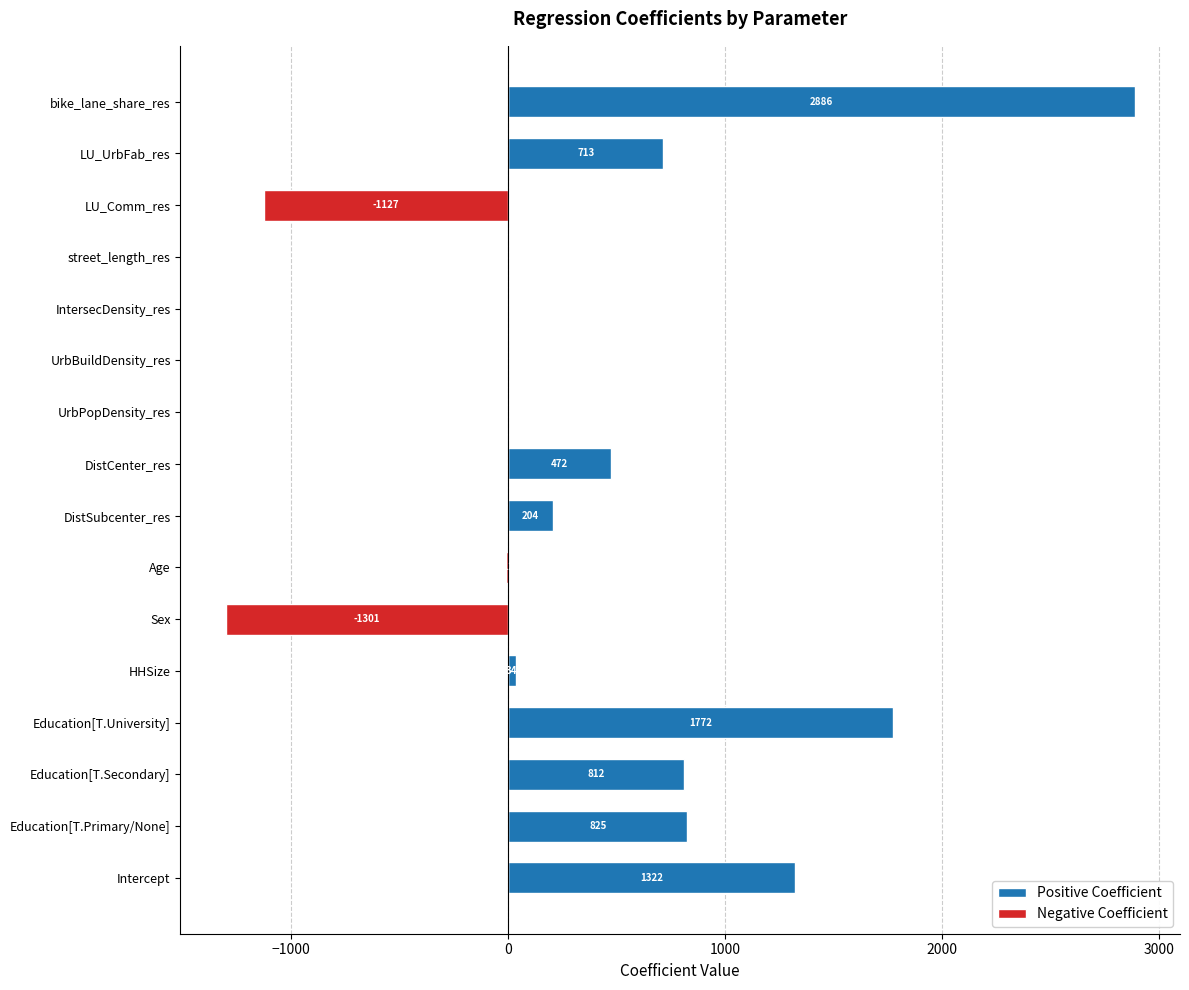

The value of Negative Coefficient at street_length_res is -1.0. True or false?

False